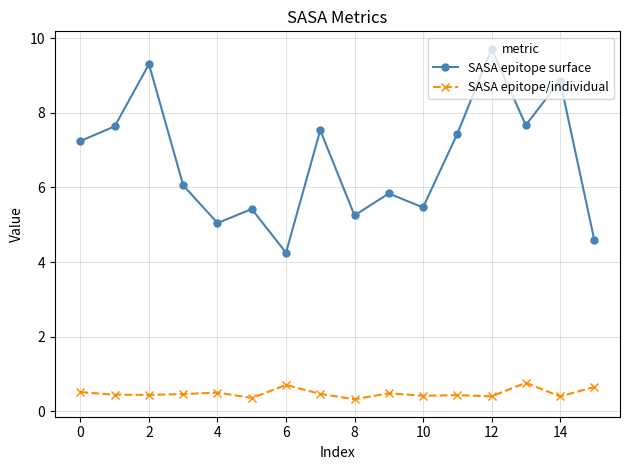

What is the value of the SASA epitope/individual point at the 8th from the left?

0.5